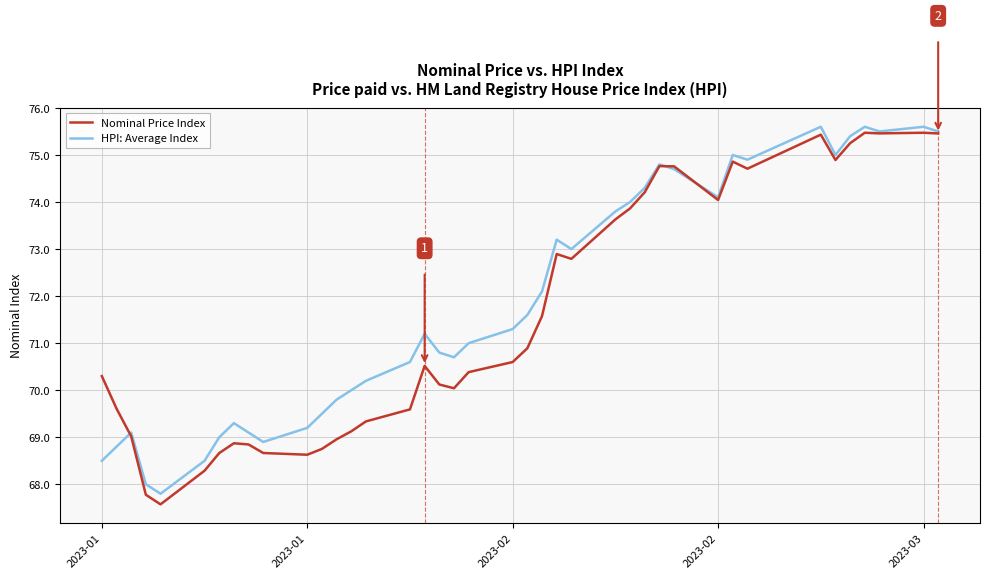

Which series has the largest range (max minus min)?

Nominal Price Index